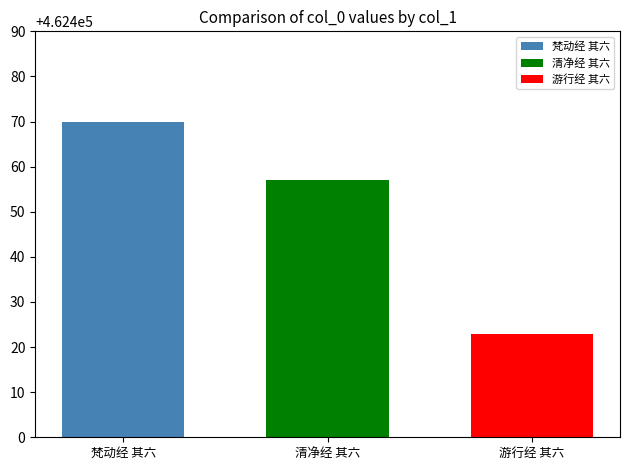

Rank the series at 清净经 其六 from highest to lowest value.

梵动经 其六, 清净经 其六, 游行经 其六